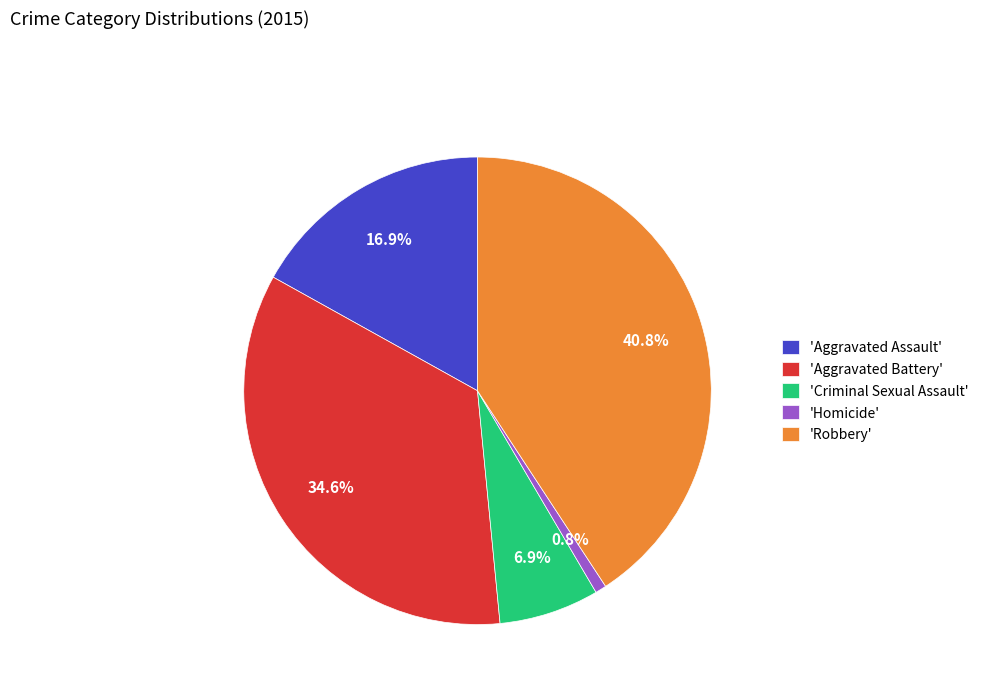

Which slice is the largest?

'Robbery'